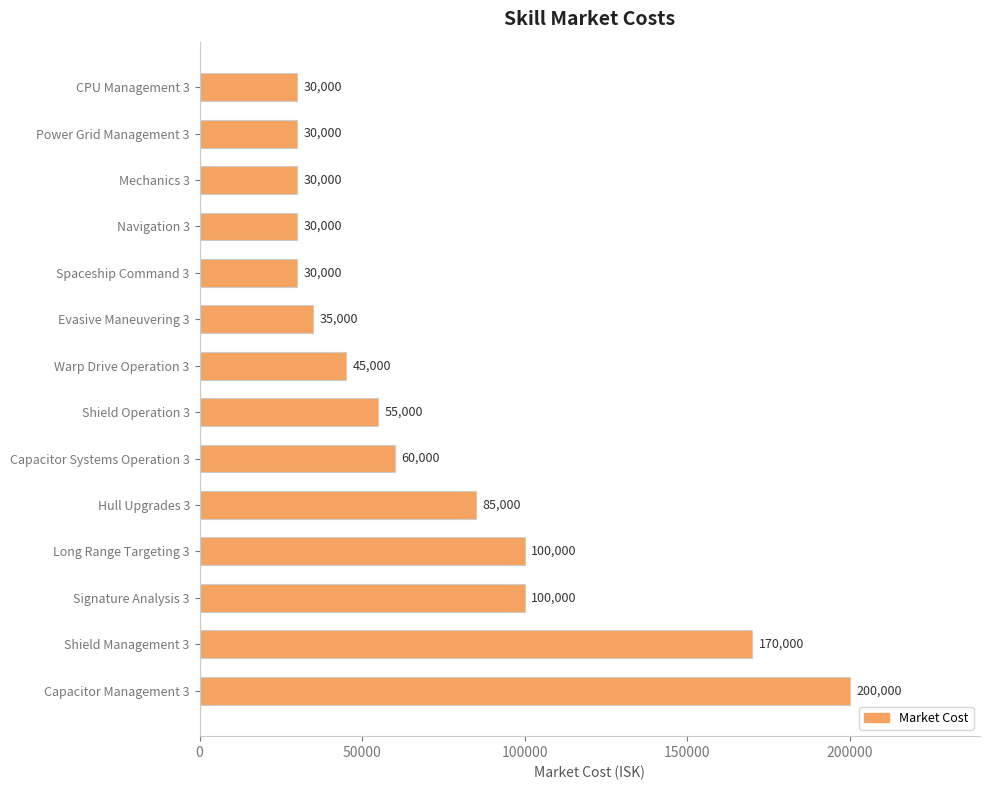

True or false: the data shows 30000 at Mechanics 3.

True